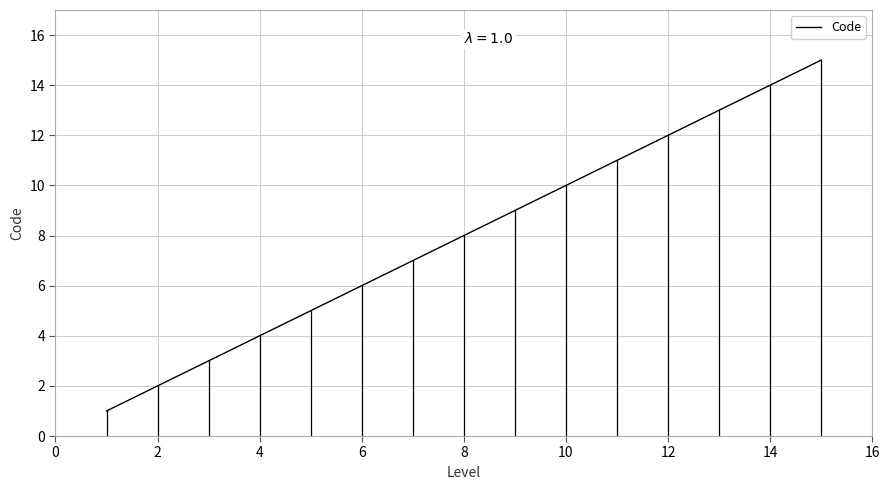

What is the greatest value displayed?

15